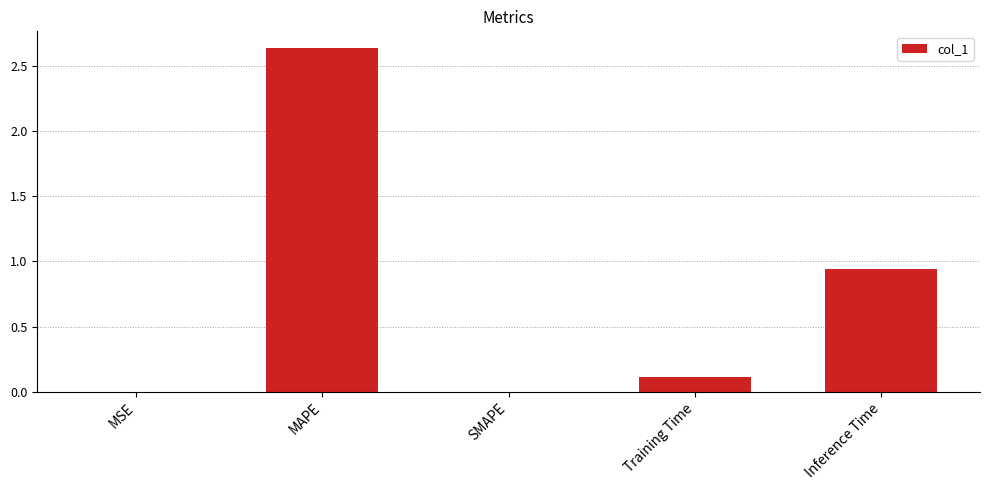

What is the sum of the values at Training Time and Inference Time?

1.0